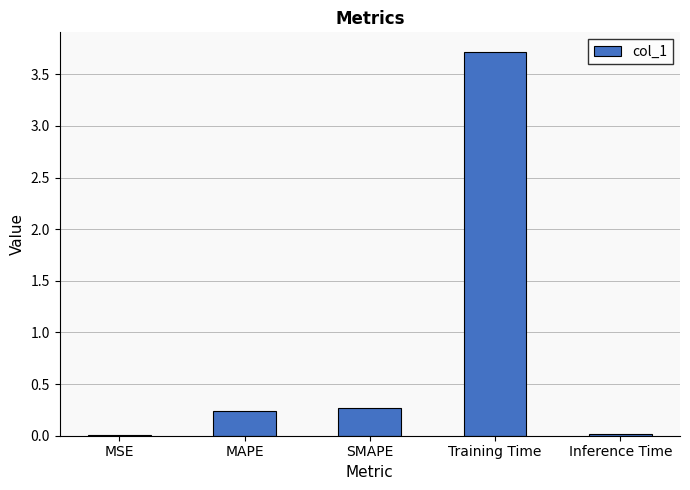

The value at MAPE is 0.1. True or false?

False